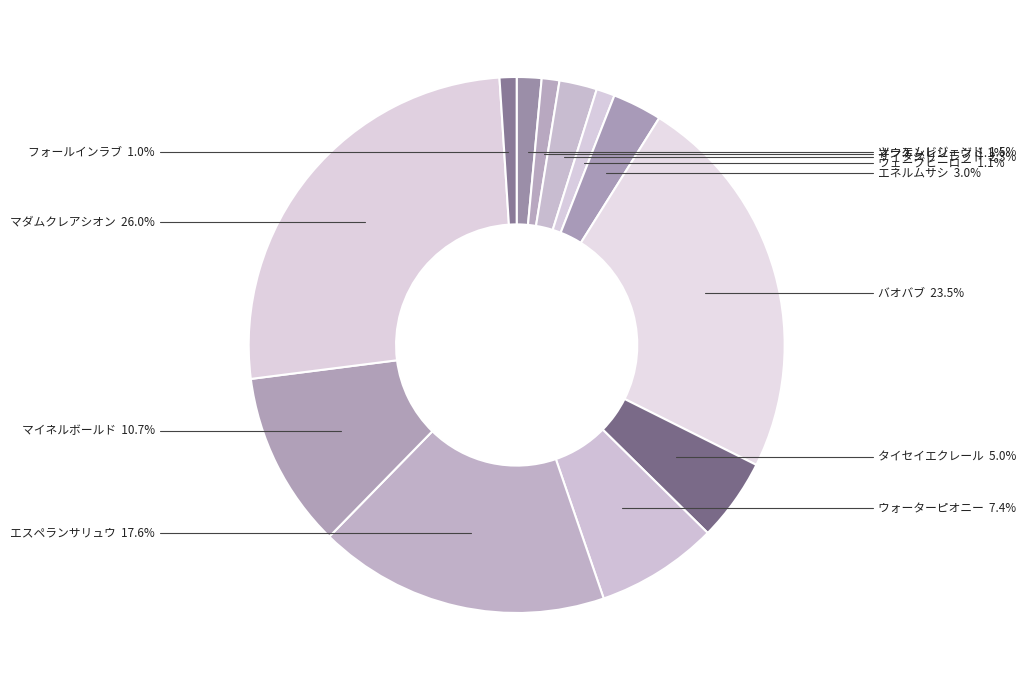

What is the largest slice in the pie chart?

マダムクレアシオン